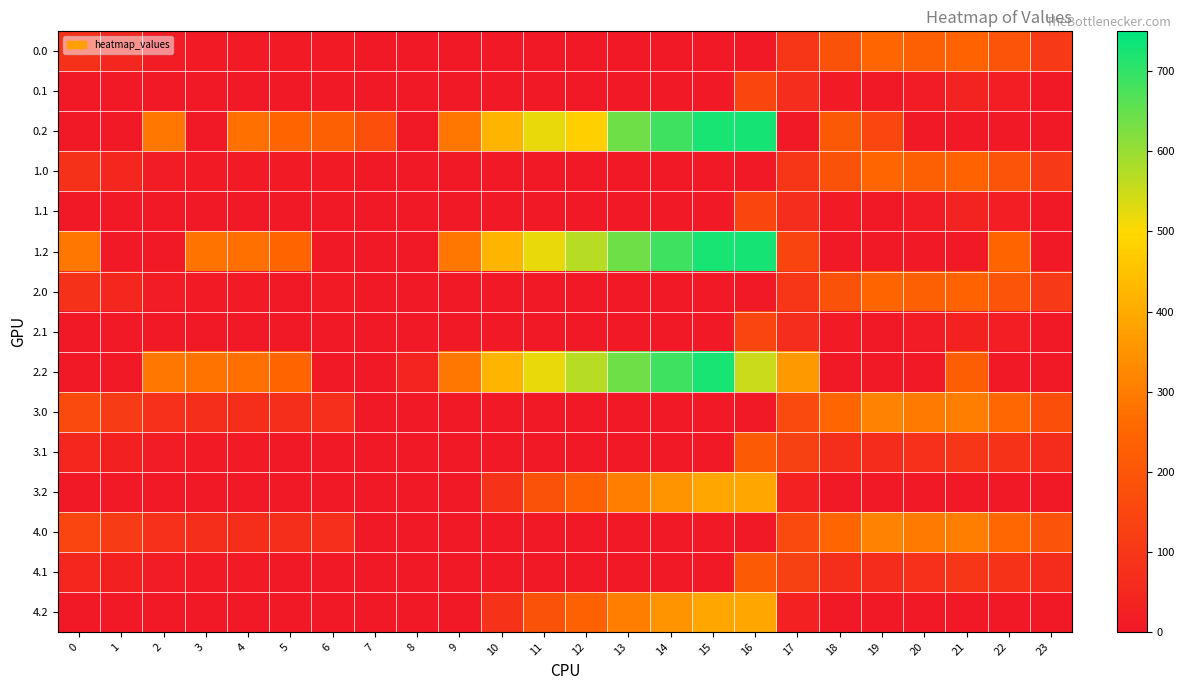

At which category is the sum across all series the highest?

16